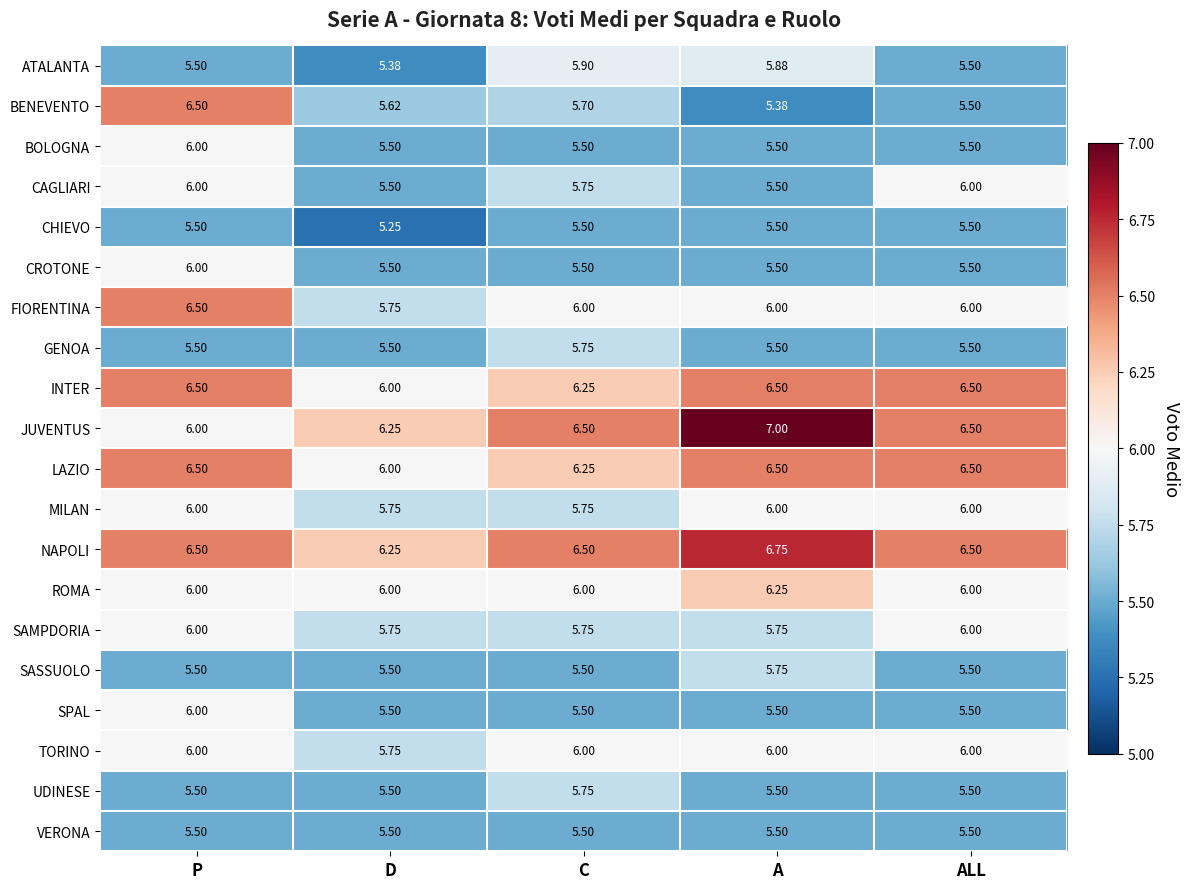

Between P and D, which series saw the biggest shift?

BENEVENTO